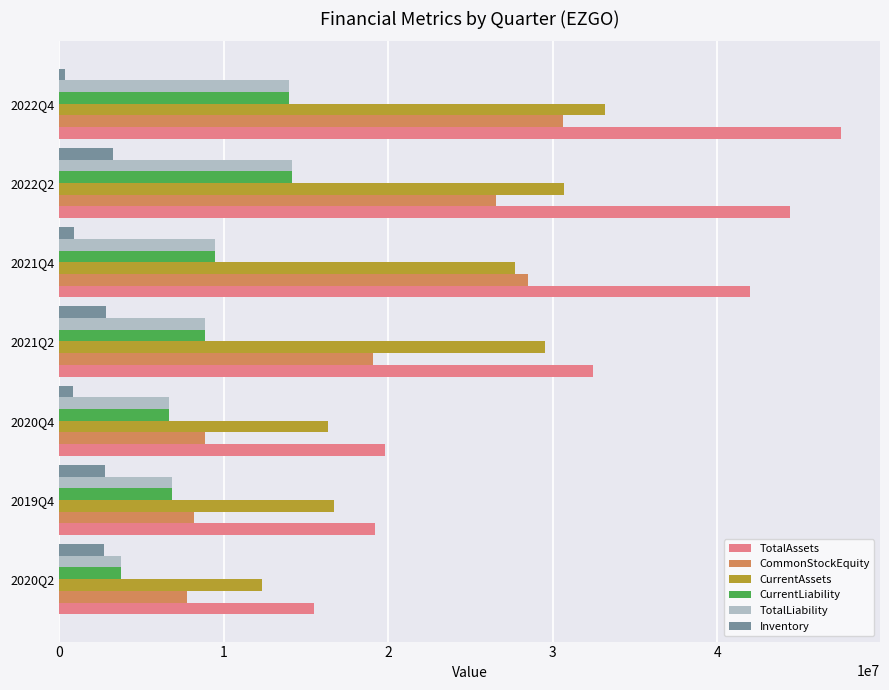

Which label corresponds to the largest value in the chart?

2022Q4